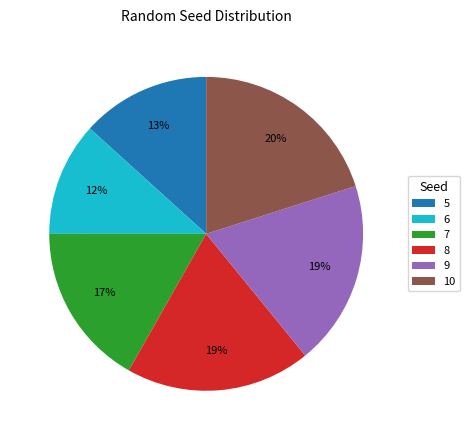

Which category has the biggest portion of the pie?

10